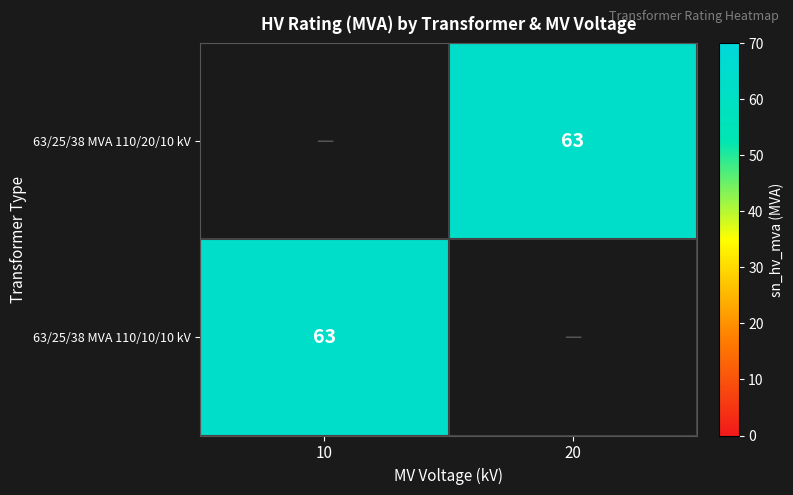

What is the minimum value shown in the chart?

63.0